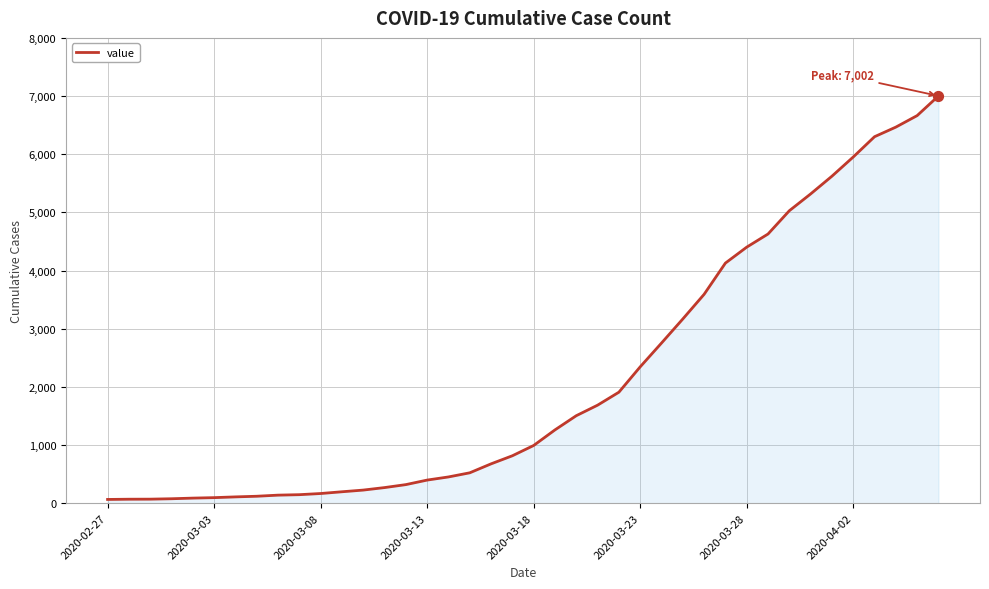

What is the difference between the maximum and minimum values?

6938